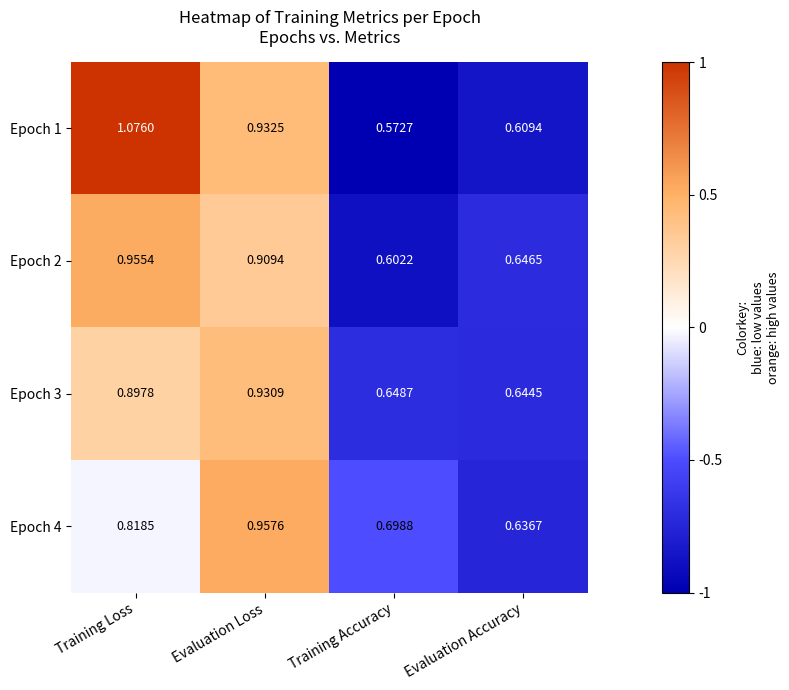

Between Training Loss and Evaluation Accuracy, which series saw the biggest shift?

Epoch 1